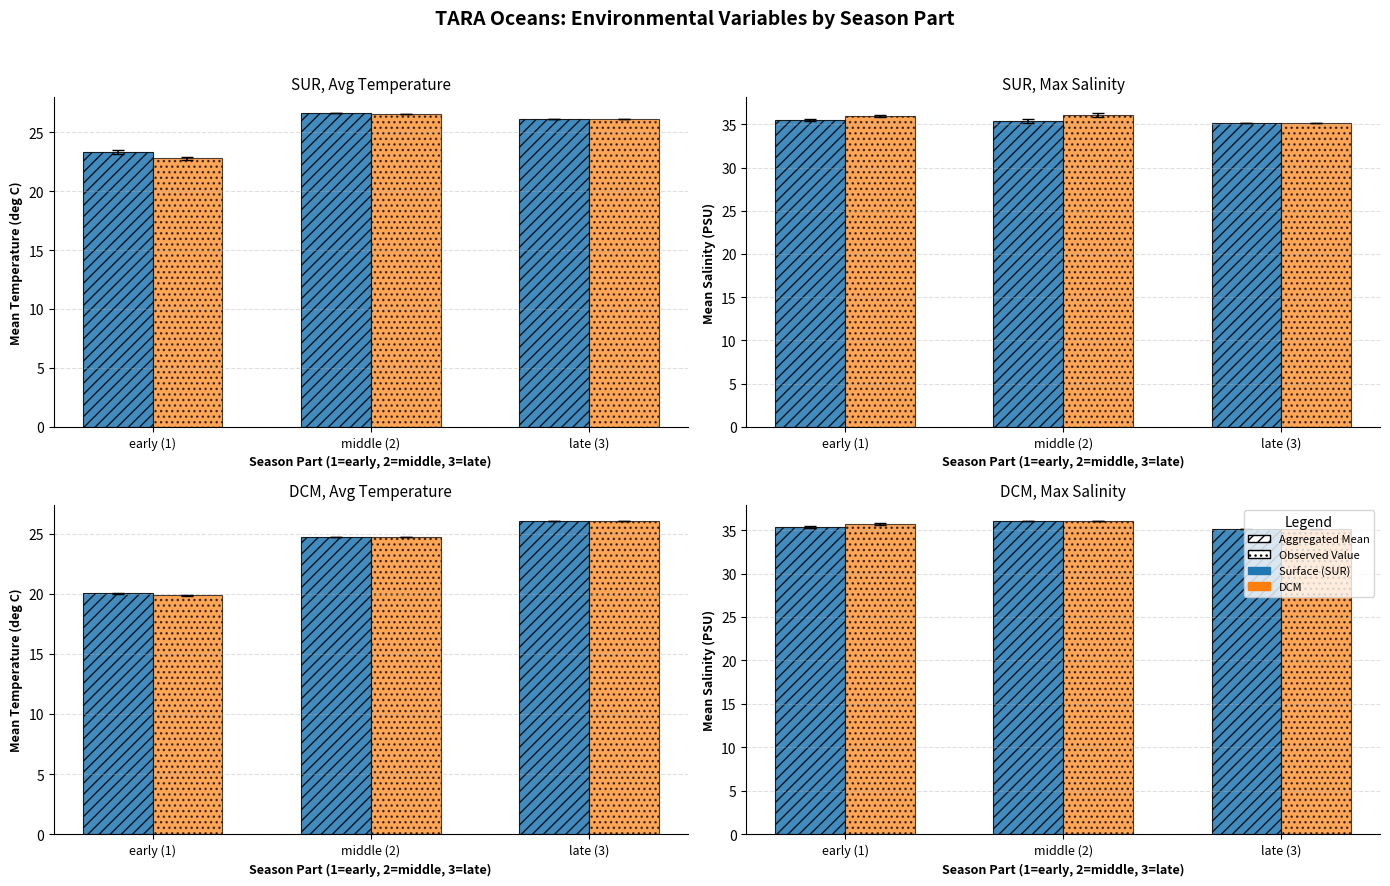

What is the total value across all series at early (1)?

71.1